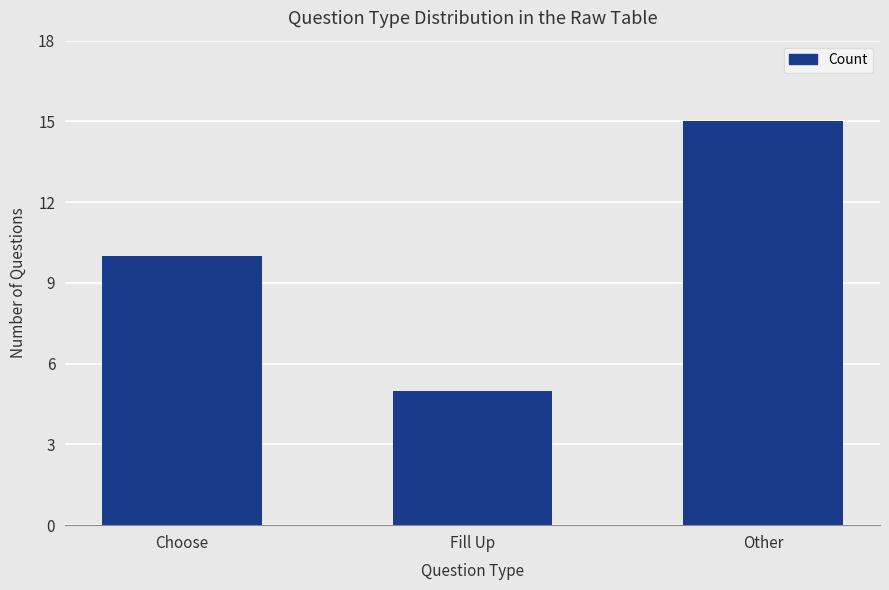

How many values are below 10?

1